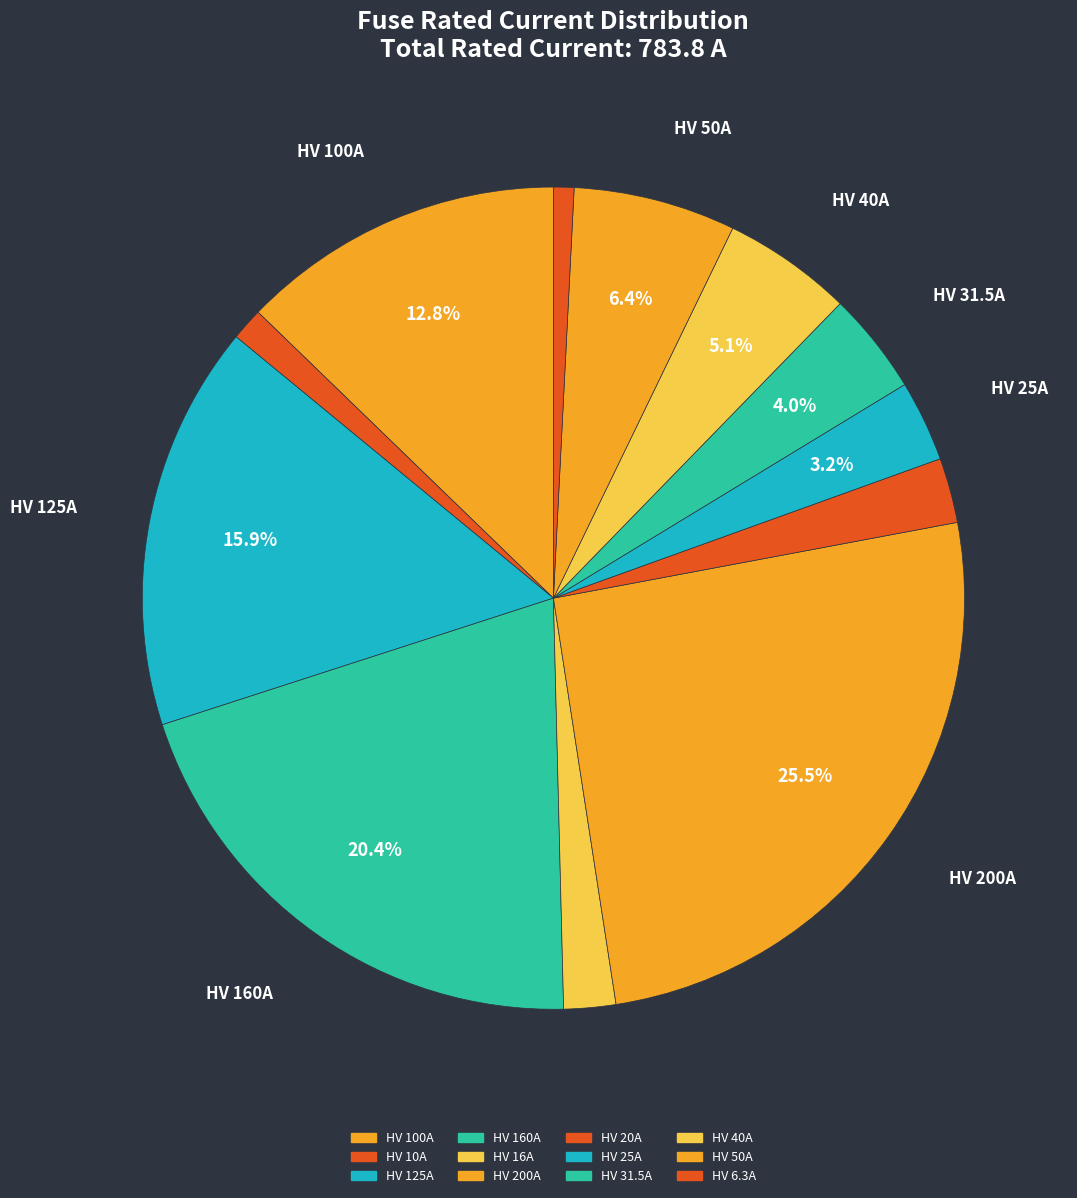

Is it true that HV 40A is 5% of the pie?

True